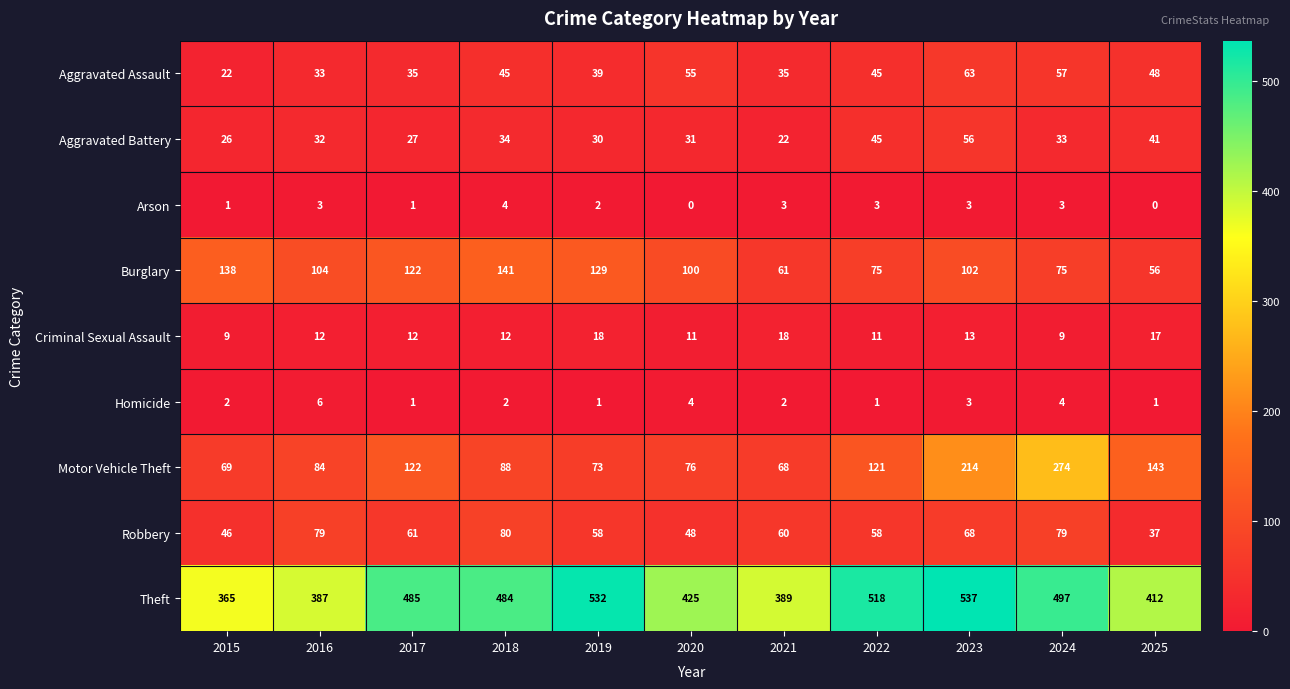

What value does the Aggravated Assault series have at 2021, to the nearest 10?

40